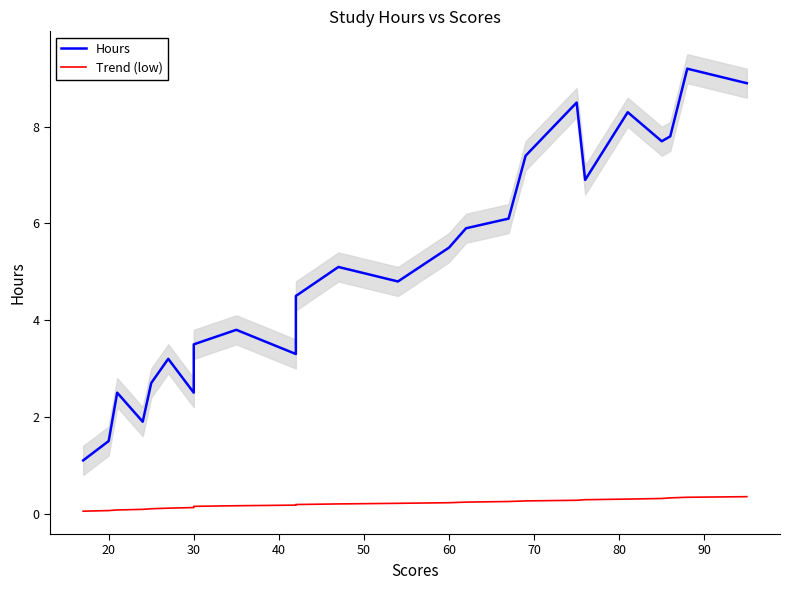

What is the minimum value for Trend (low)?

0.1